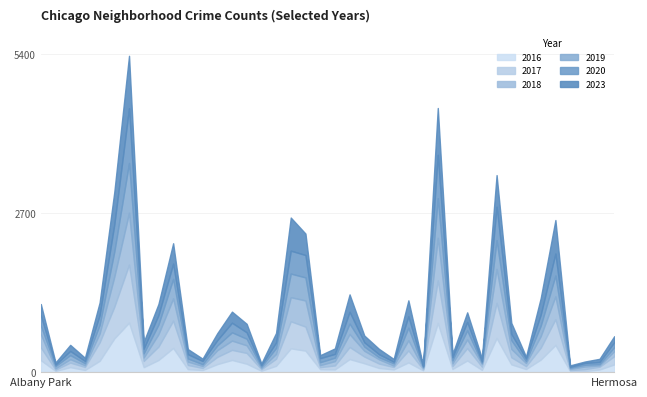

After their last crossing, which series has the higher values: 2018 or 2020?

2020